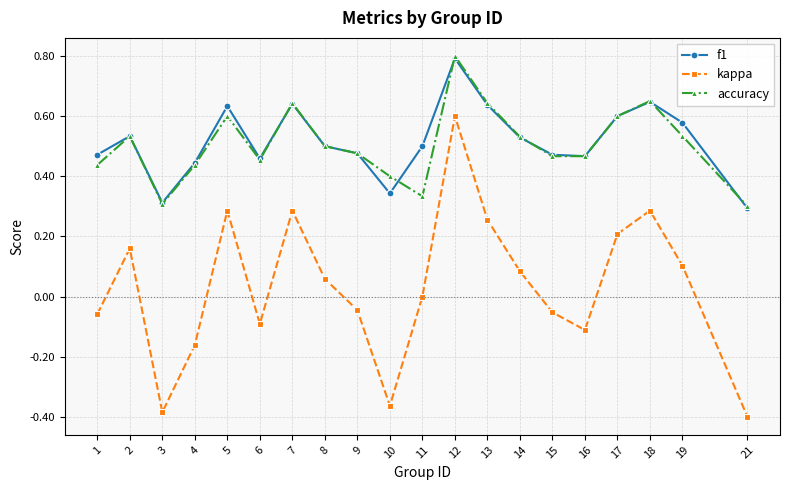

Is it true that kappa equals -0.1 at 16?

True